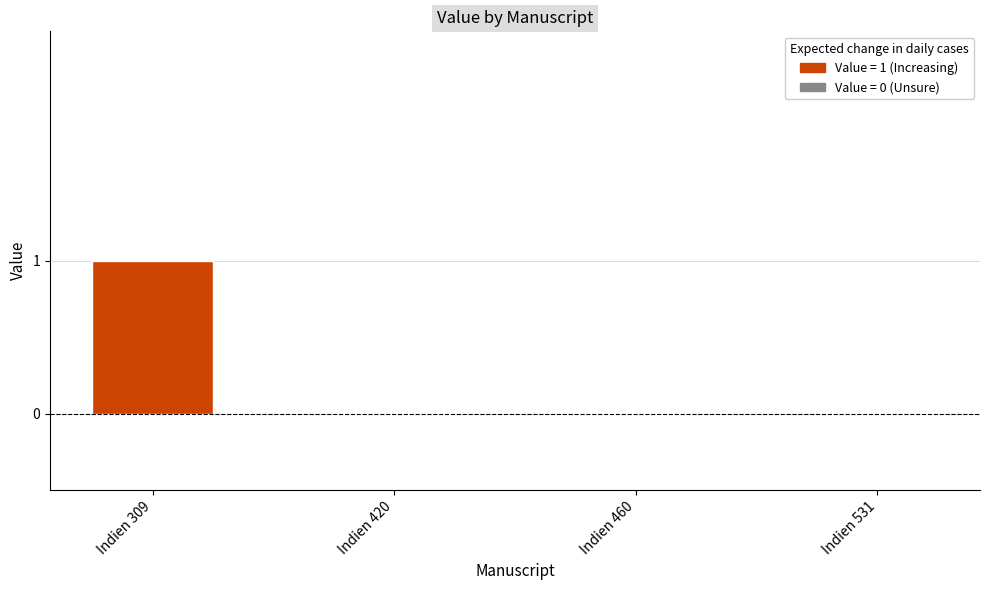

The chart shows a value of 0 at Indien 420. True or false?

True